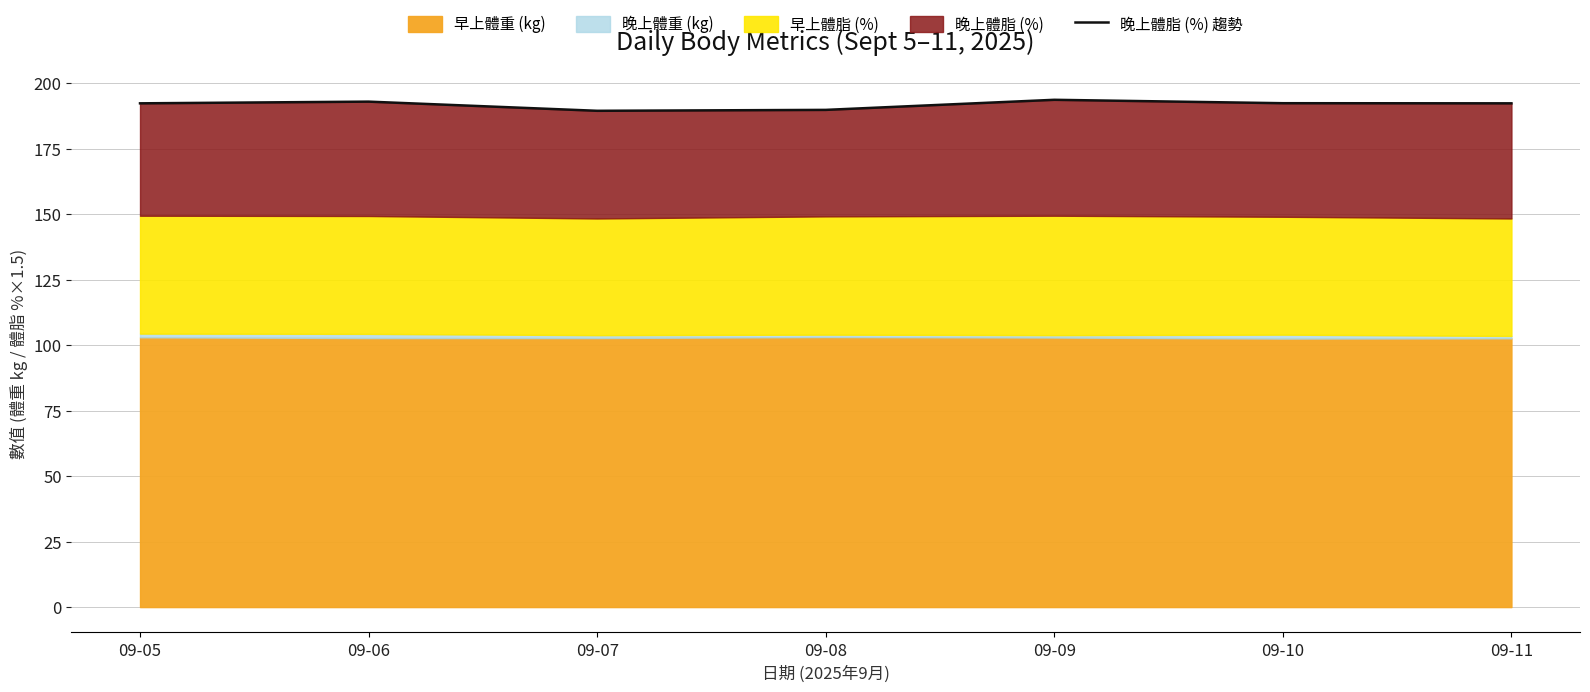

How many values exceed 192?

5